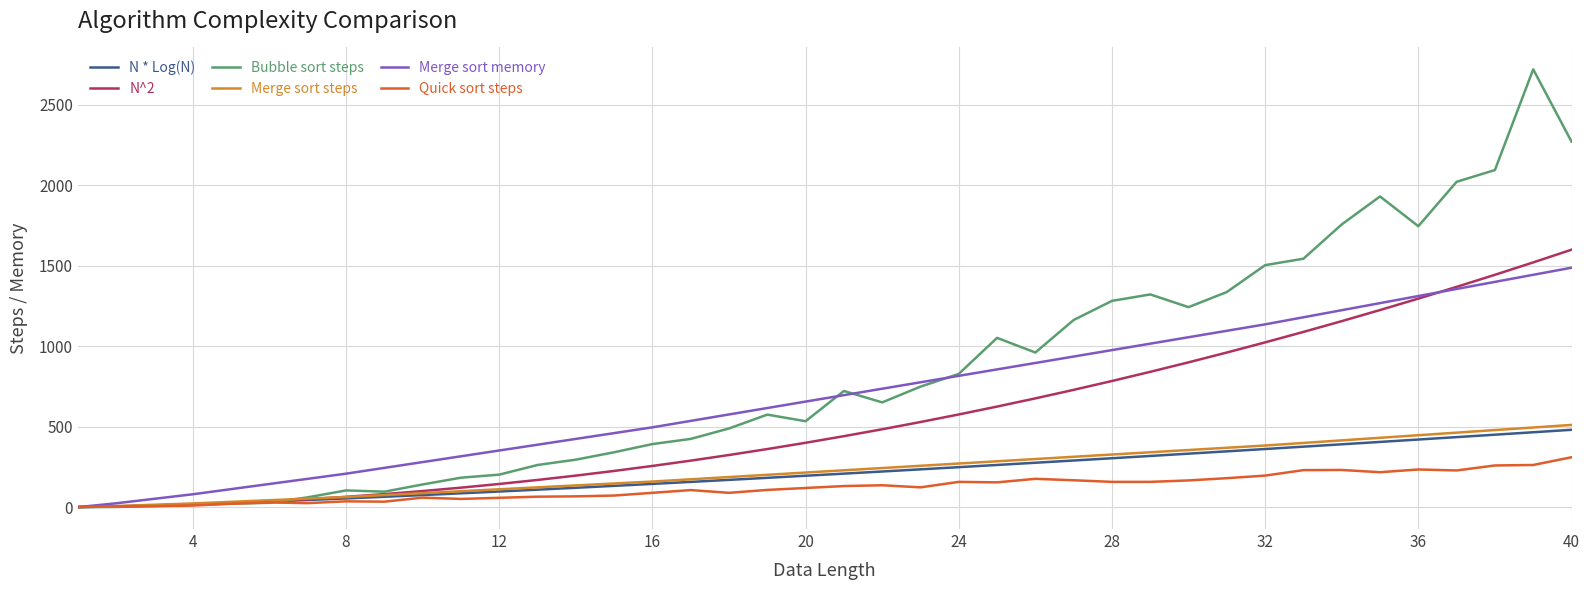

Which series has the largest range (max minus min)?

Bubble sort steps